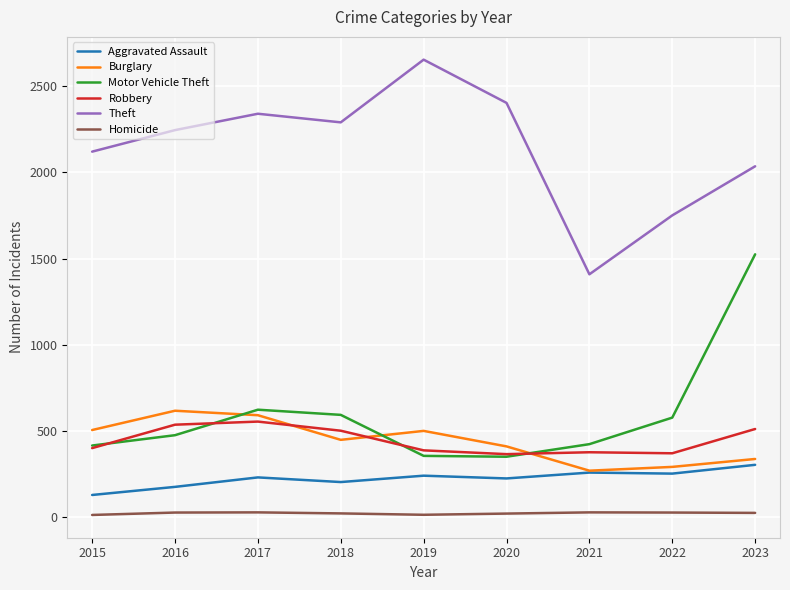

What is the difference between the second highest and minimum values in the Aggravated Assault series?

130